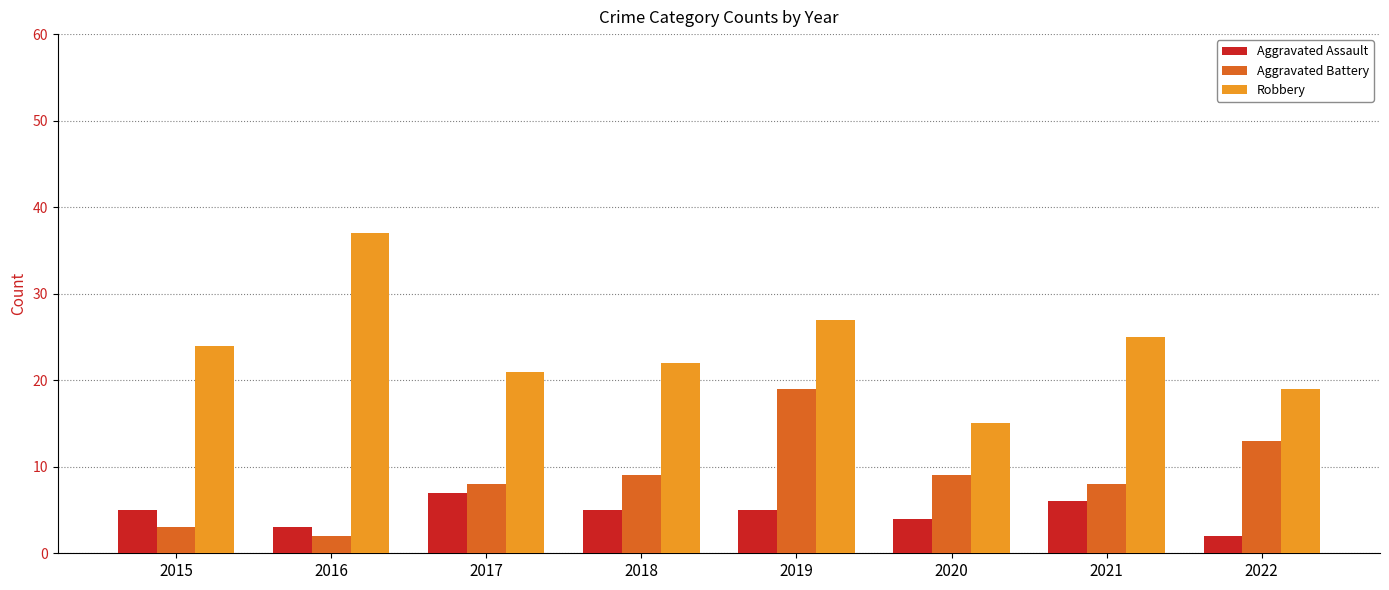

What is the total value across all series at 2022?

34